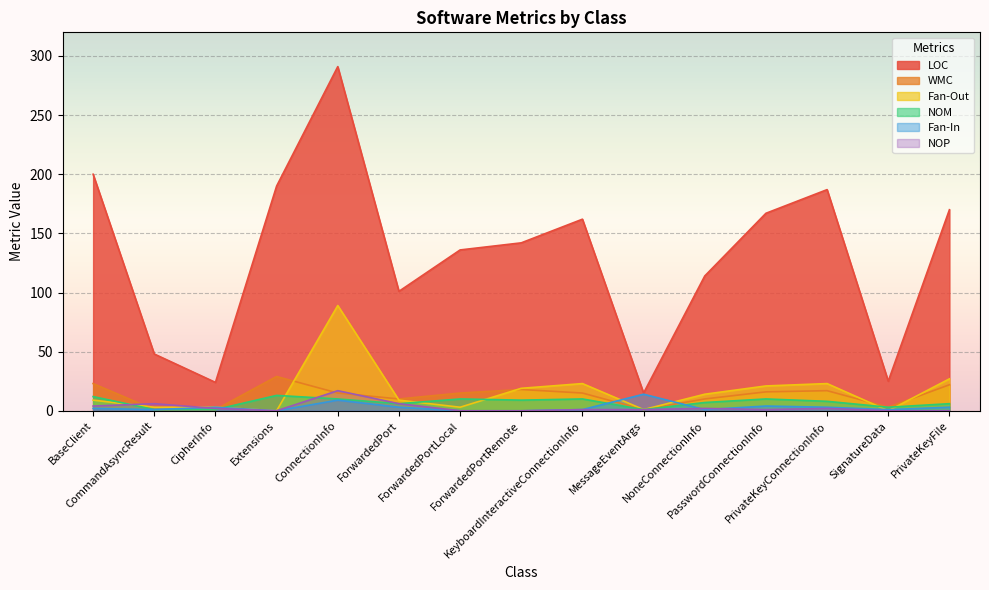

How many lines are shown in the chart?

6